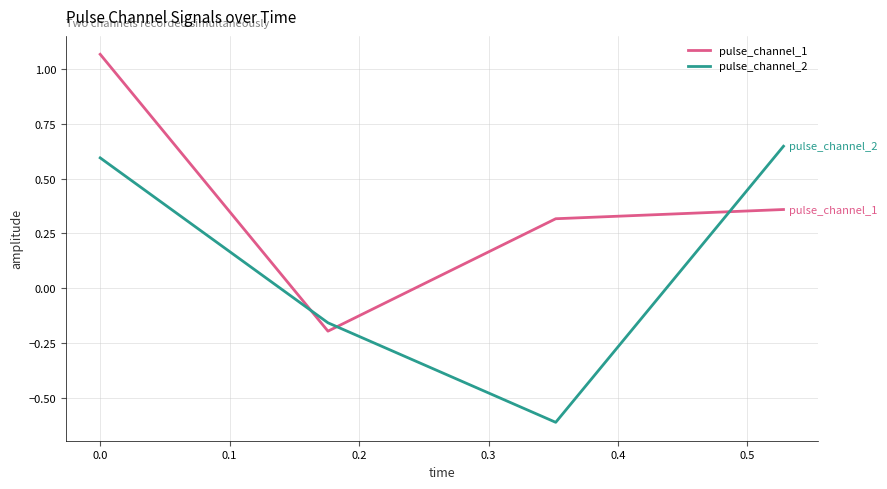

What is the smallest value displayed?

-0.6